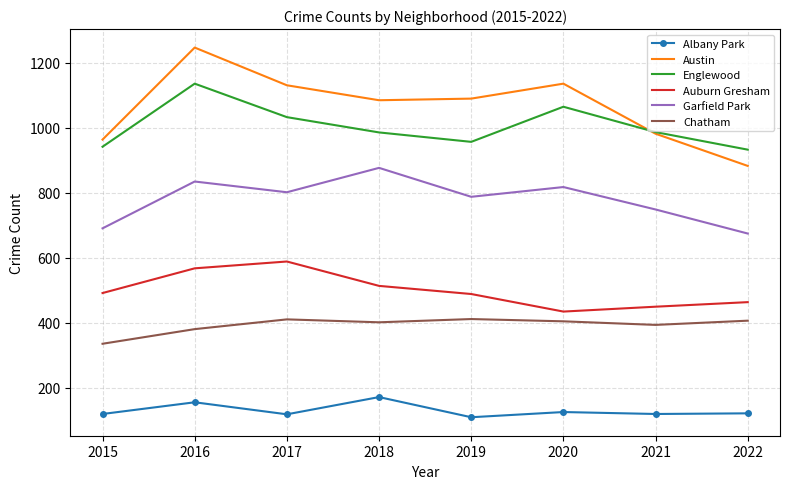

What is the approximate value of Albany Park at 2015, to the nearest 5?

120